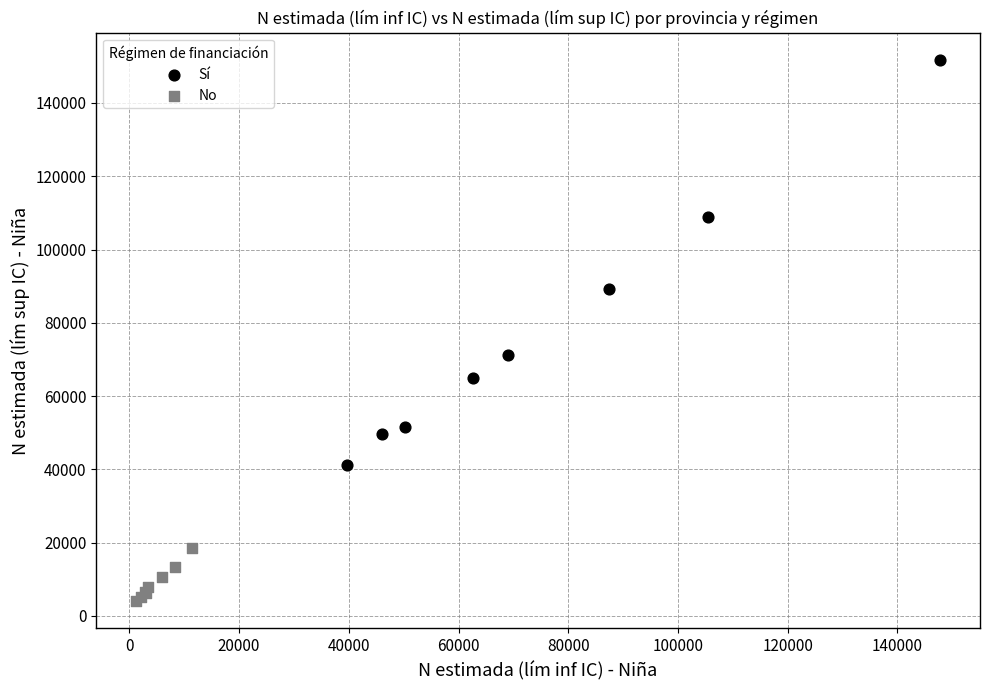

Which series has the widest spread of Y values?

Sí